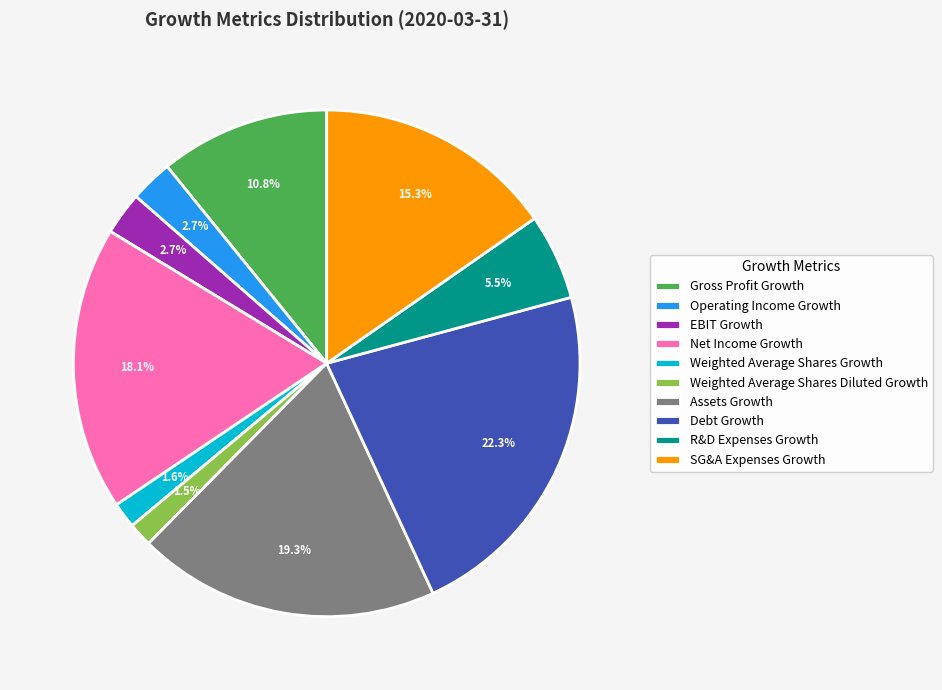

Does Net Income Growth account for over 50% of the chart?

No